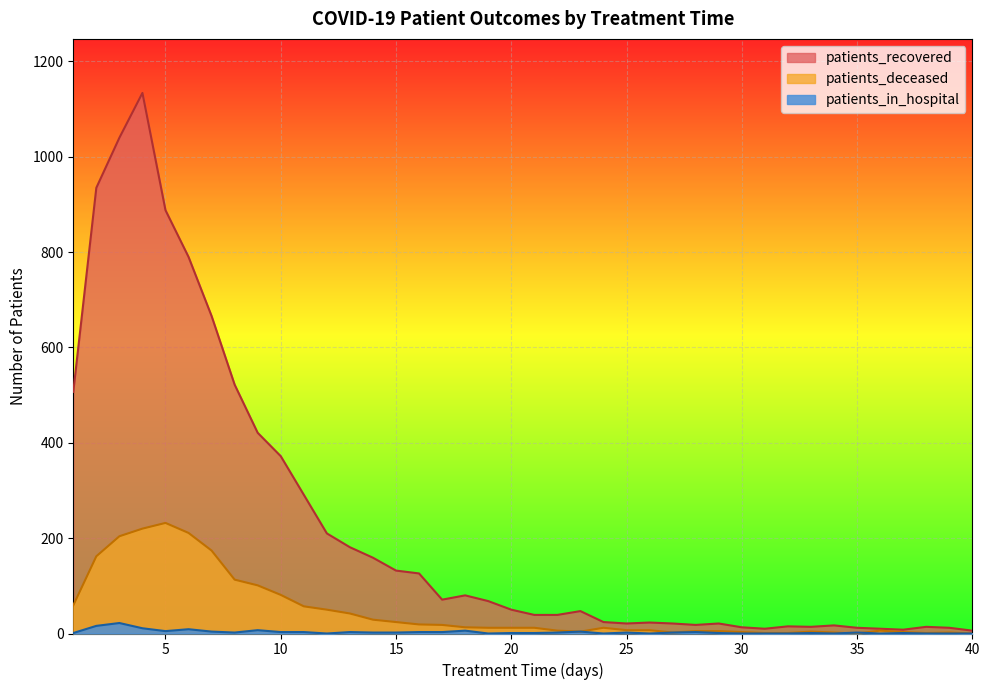

What is the value of the patients_recovered point at the 13th from the left?

181